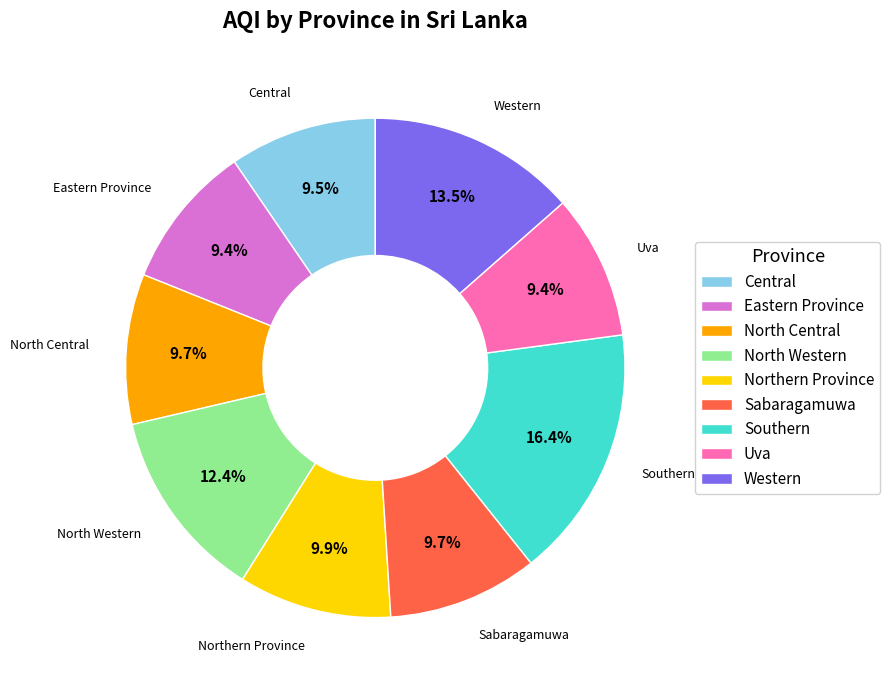

To the nearest percent, what is the combined percentage of Uva and Northern Province?

19%